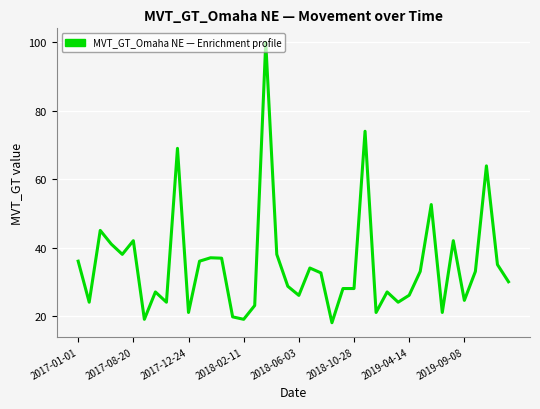

What is the difference between the maximum and minimum values?

82.0